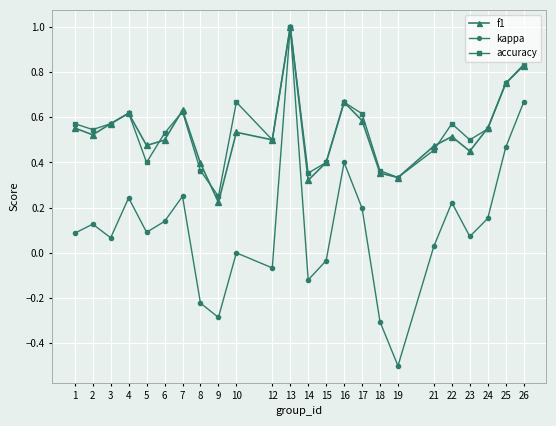

How many lines are shown in the chart?

3